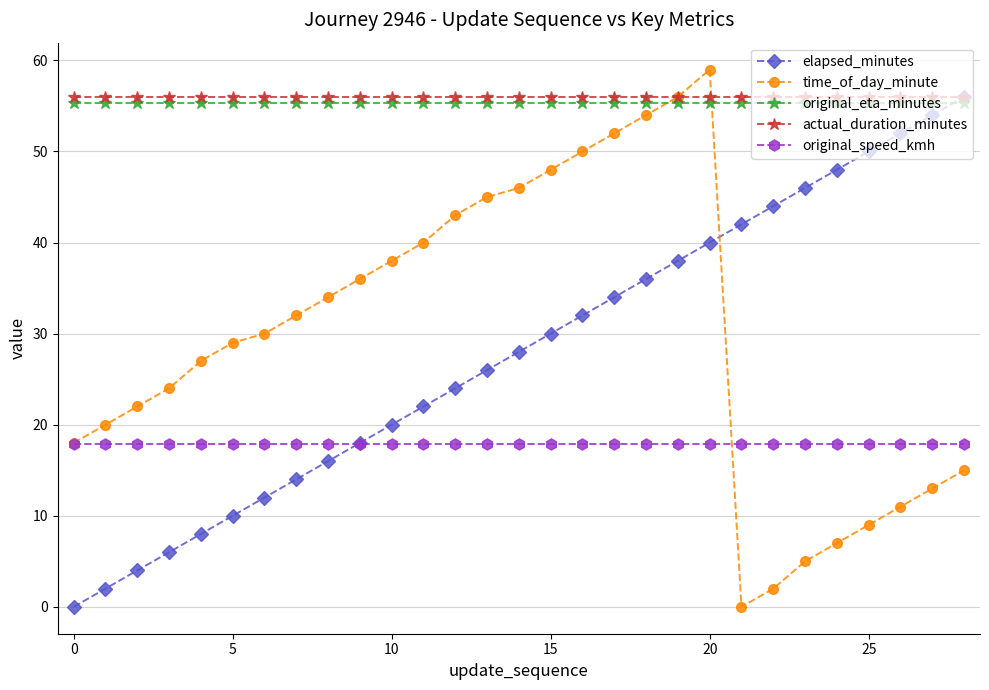

How many categories are shown in the chart?

29